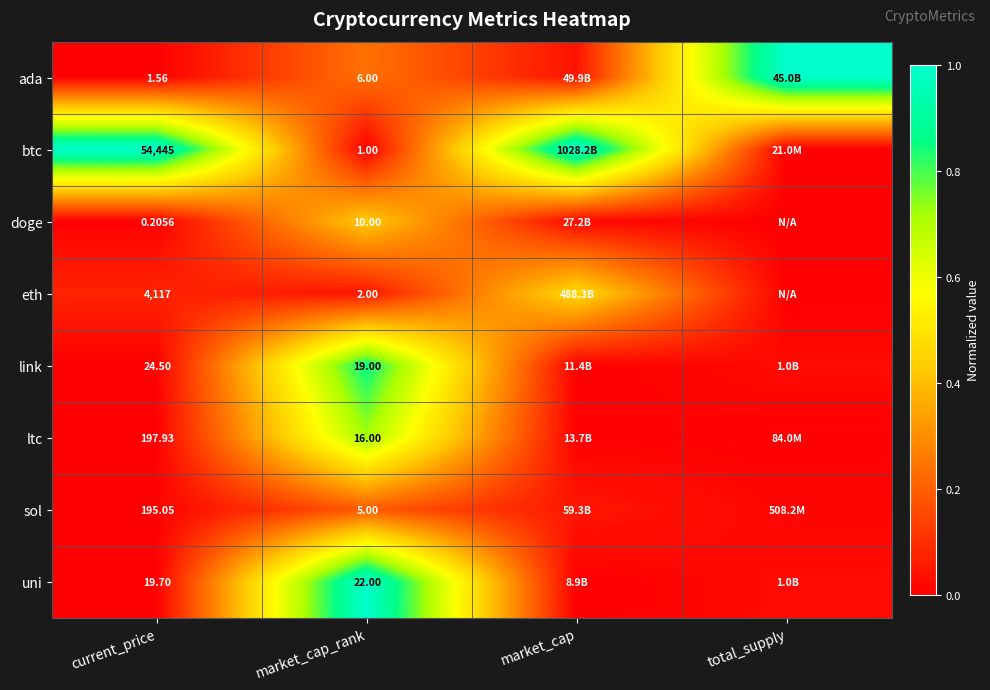

At current_price, list the series in order from largest to smallest.

btc, eth, ltc, sol, link, uni, ada, doge